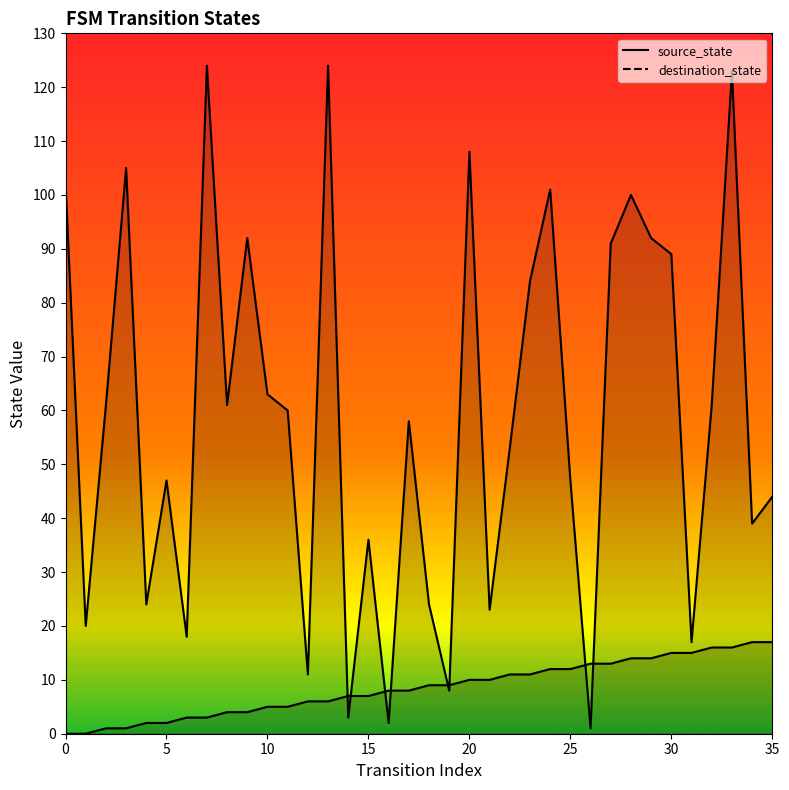

What is the value of the source_state point at the 29th from the left?

14